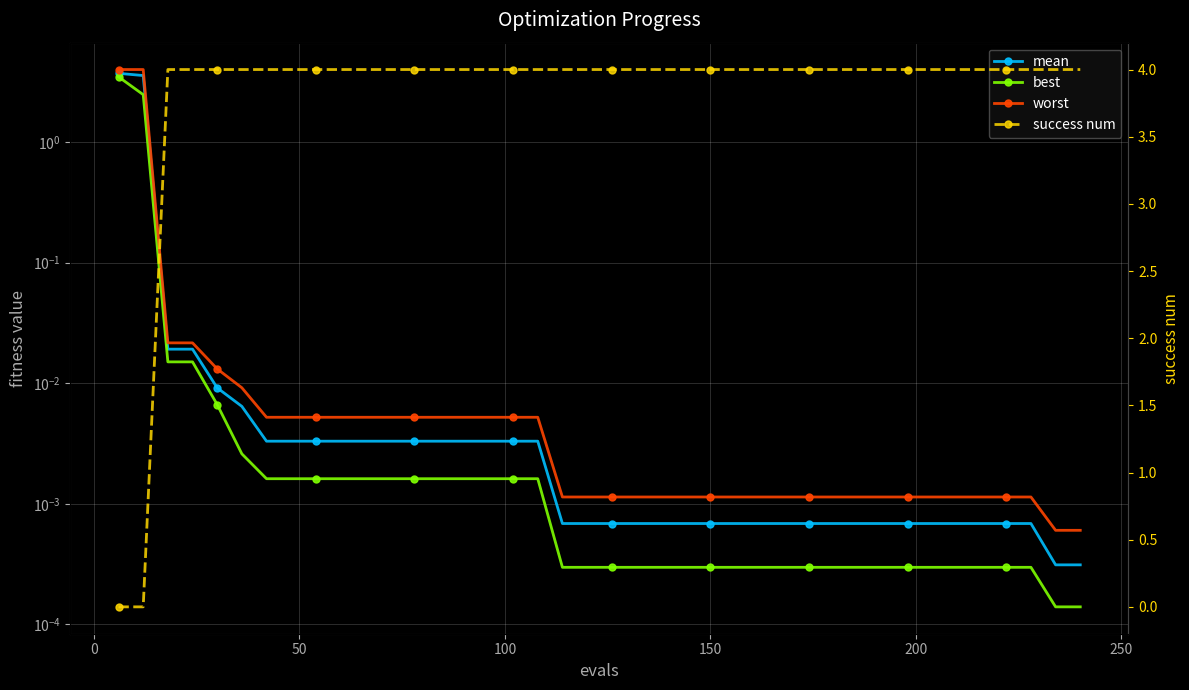

True or false: worst and best intersect in this chart.

False